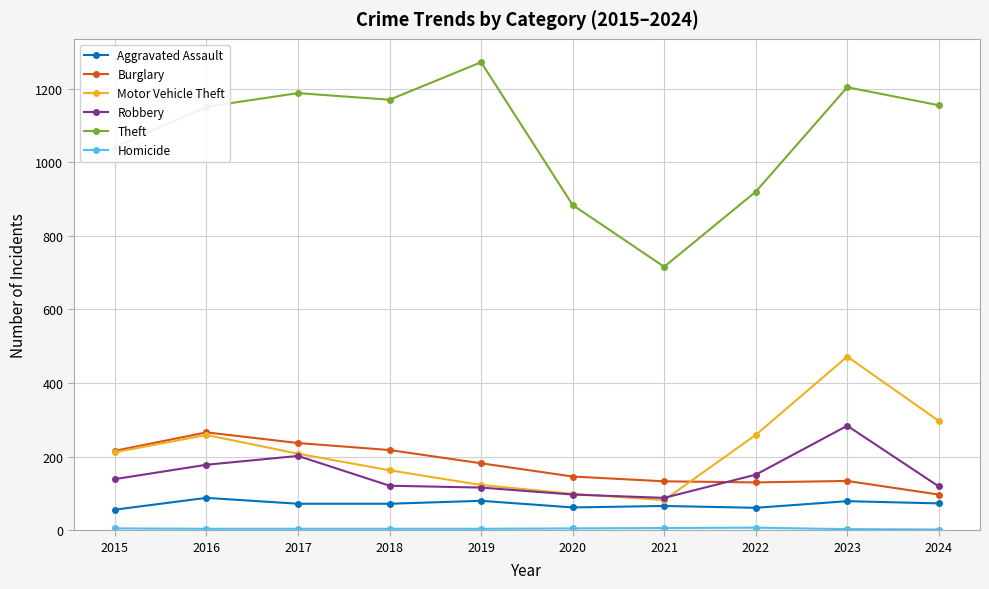

The Burglary series shows 146 at 2020. True or false?

True